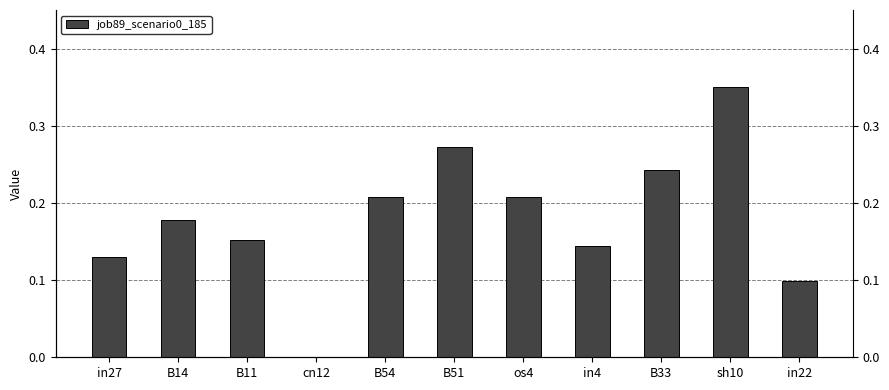

Reading left to right, list all the values displayed in this chart.

0.1	0.2	0.2	0.0	0.2	0.3	0.2	0.1	0.2	0.4	0.1